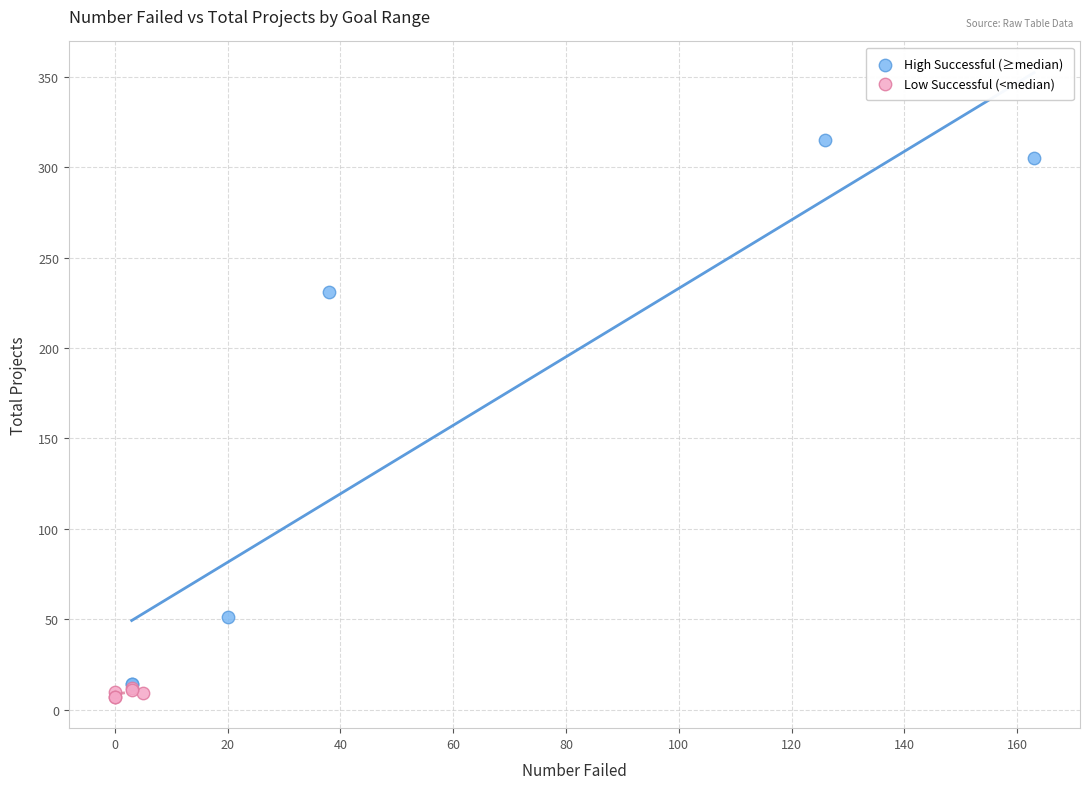

Which series contains the highest Y value?

High Successful (≥median)